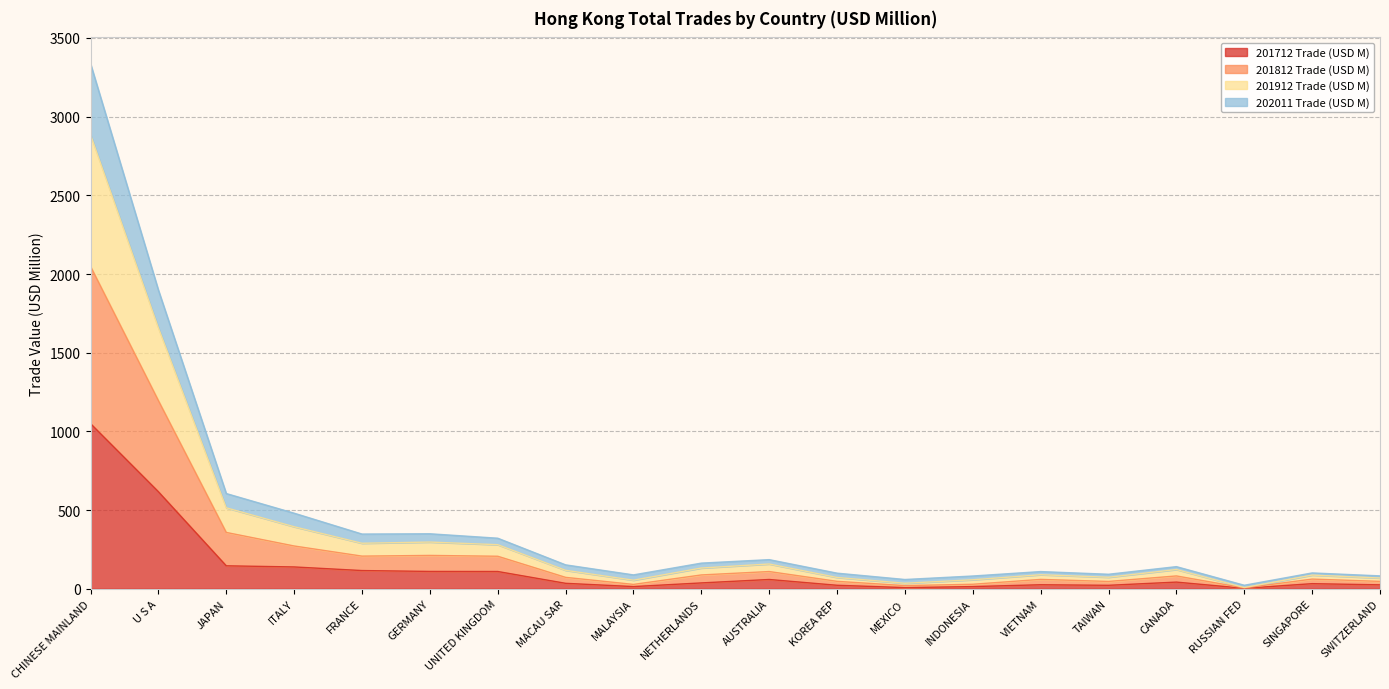

At which category is the sum across all series the highest?

CHINESE MAINLAND